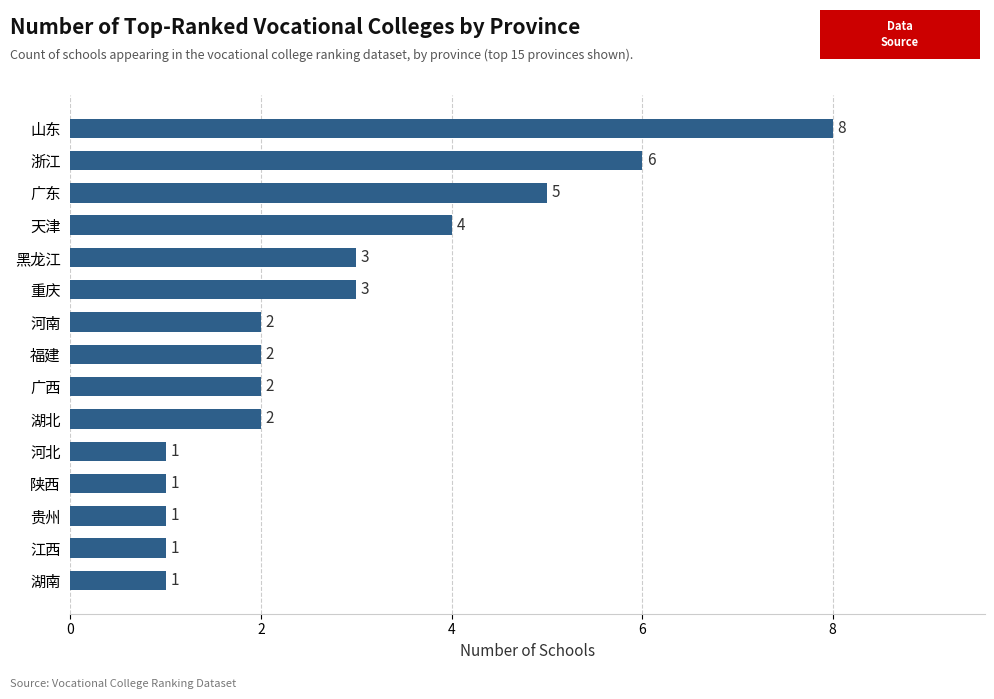

What is the average value?

3